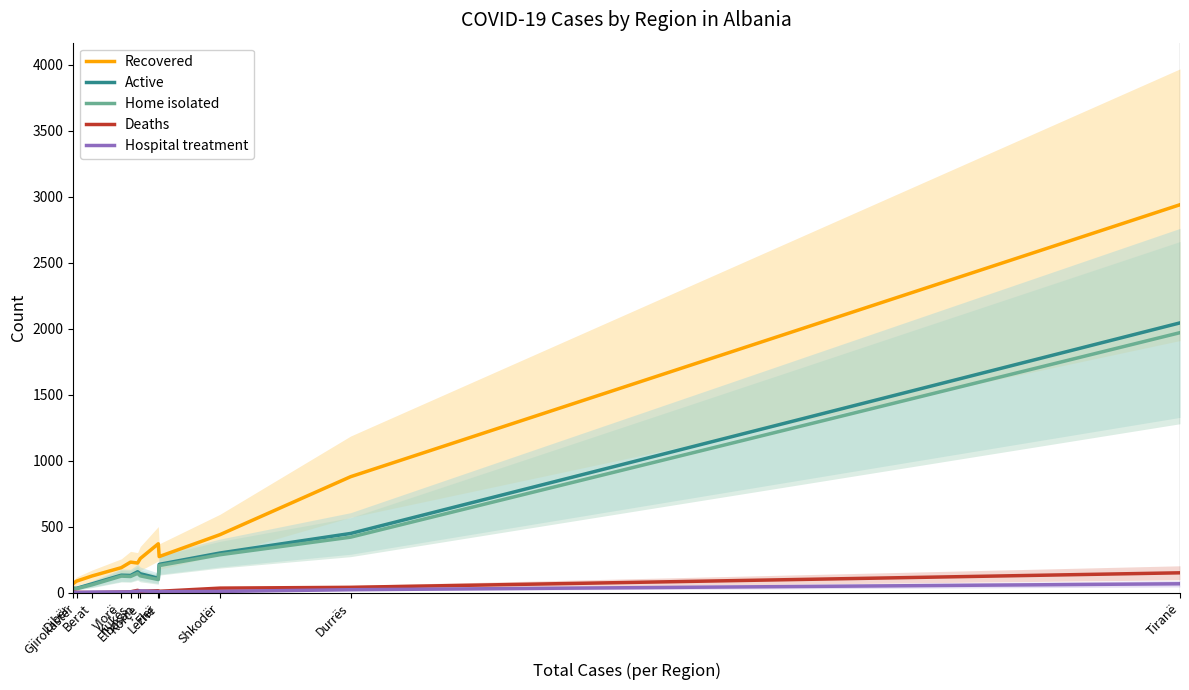

True or false: Deaths has more than 2 interior local peaks.

False